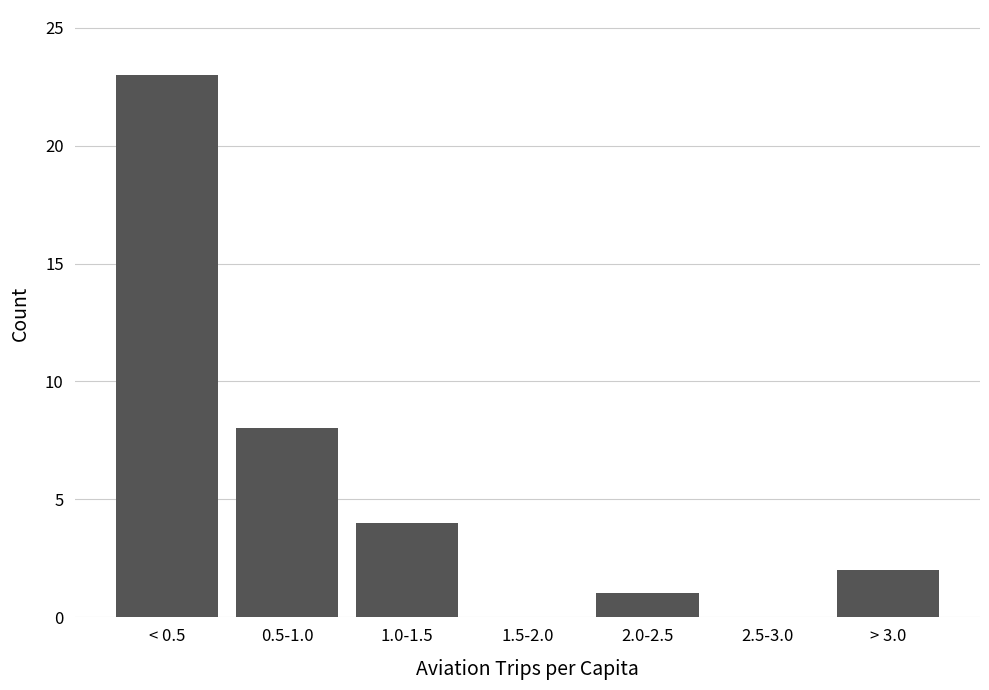

Reading left to right, extract all data points from this chart.

< 0.5=23	0.5-1.0=8	1.0-1.5=4	1.5-2.0=0	2.0-2.5=1	2.5-3.0=0	> 3.0=2